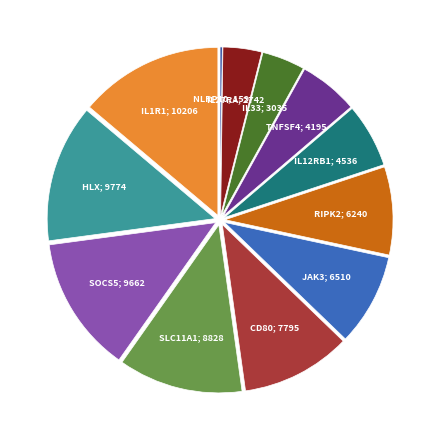

Does any single category account for the majority?

No